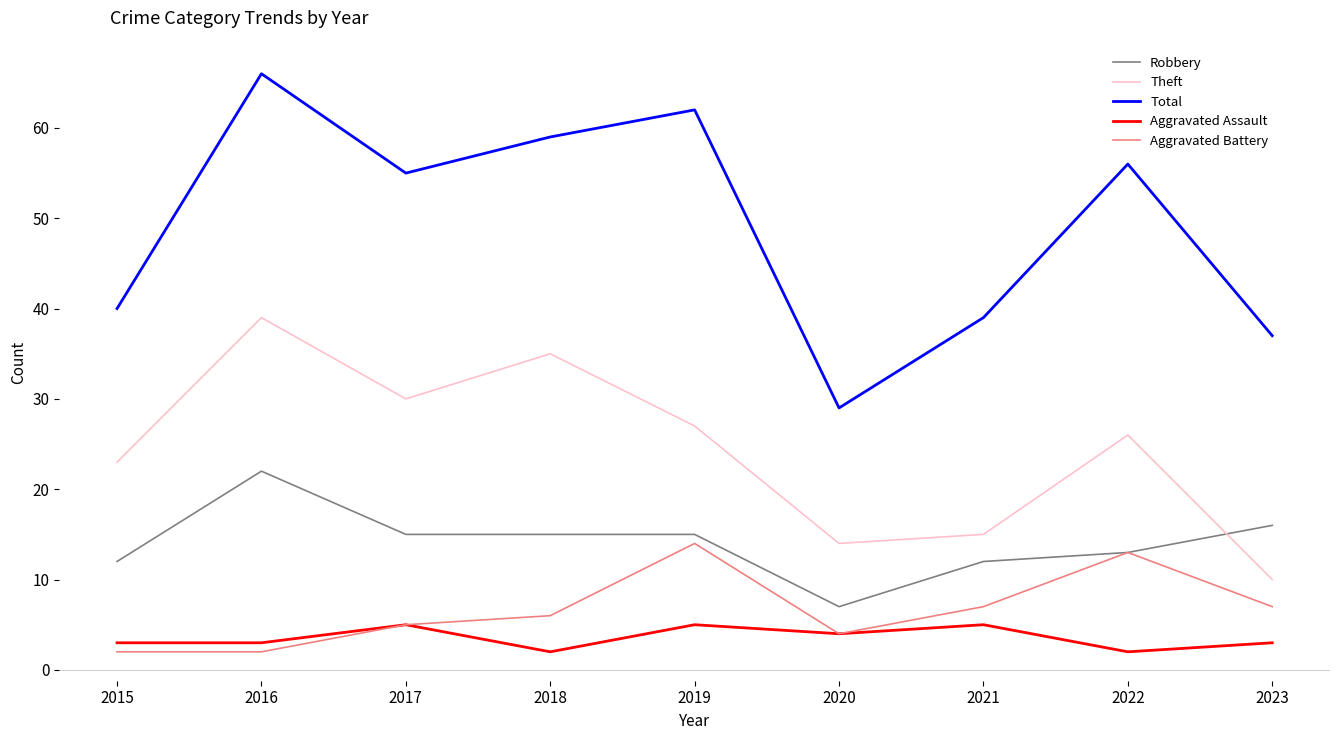

What is the lowest value of the Theft series?

10